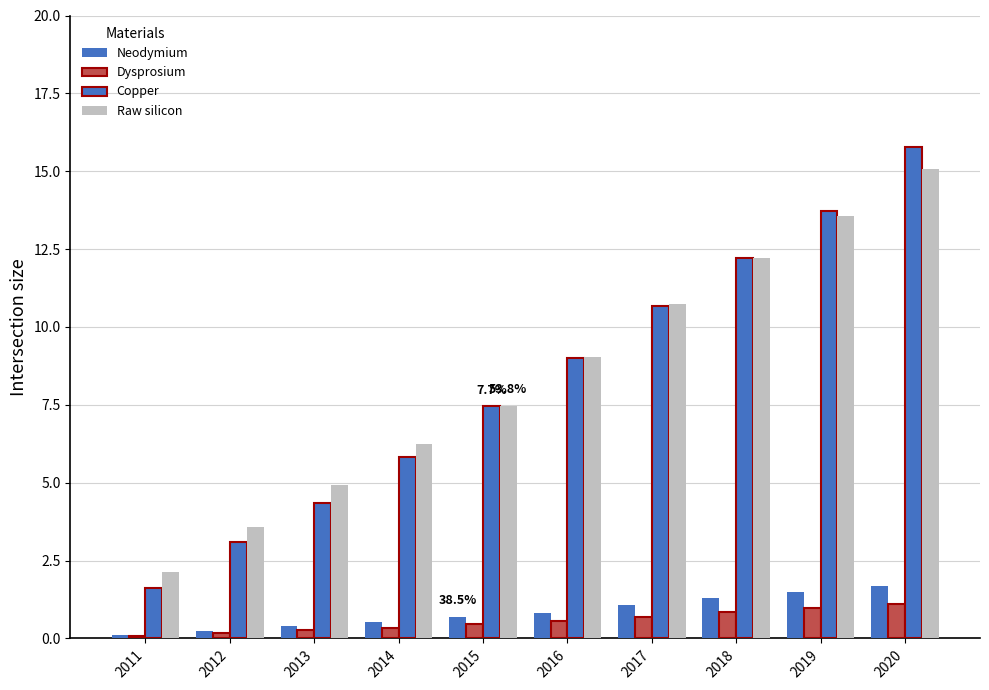

Reading left to right, extract all data points from this chart.

Neodymium: 2011=0.1	2012=0.2	2013=0.4	2014=0.5	2015=0.7	2016=0.8	2017=1.1	2018=1.3	2019=1.5	2020=1.7
Dysprosium: 2011=0.1	2012=0.2	2013=0.3	2014=0.3	2015=0.5	2016=0.5	2017=0.7	2018=0.9	2019=1.0	2020=1.1
Copper: 2011=1.6	2012=3.1	2013=4.4	2014=5.8	2015=7.5	2016=9.0	2017=10.7	2018=12.2	2019=13.7	2020=15.8
Raw silicon: 2011=2.1	2012=3.6	2013=4.9	2014=6.2	2015=7.5	2016=9.0	2017=10.7	2018=12.2	2019=13.6	2020=15.1